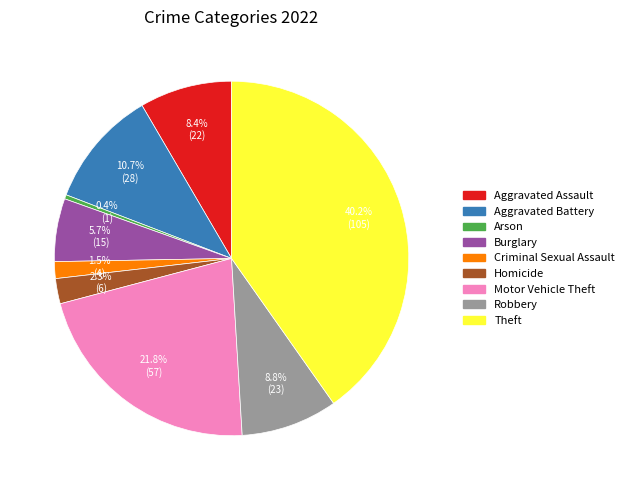

Count the number of slices in the pie.

9